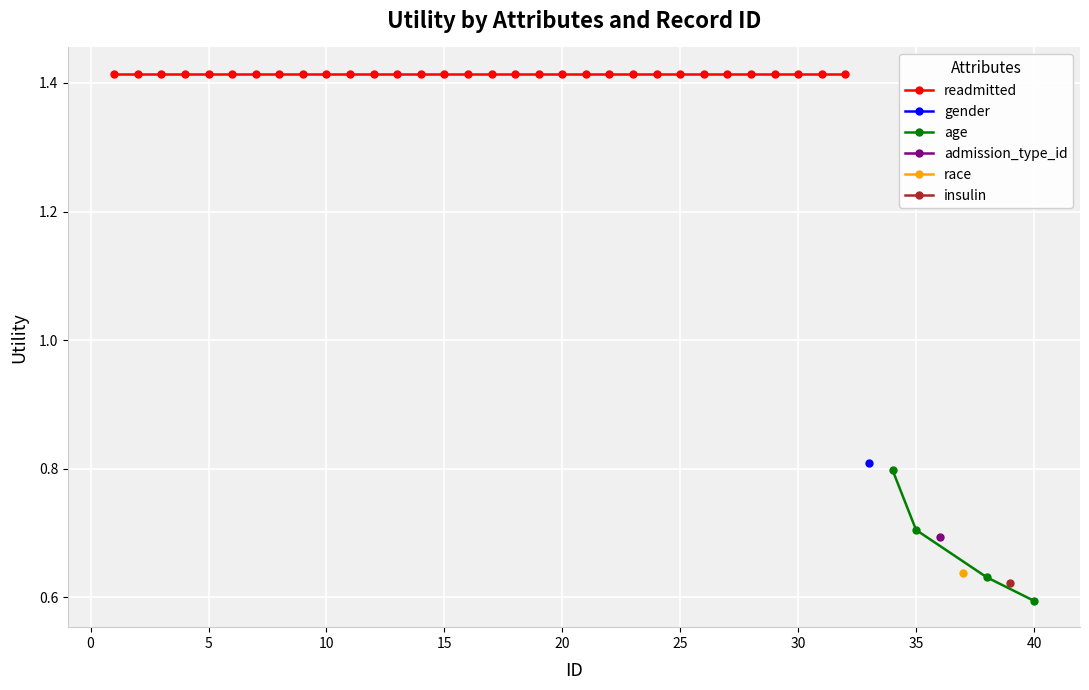

Which category has the highest value in the gender/age/attr series?

1